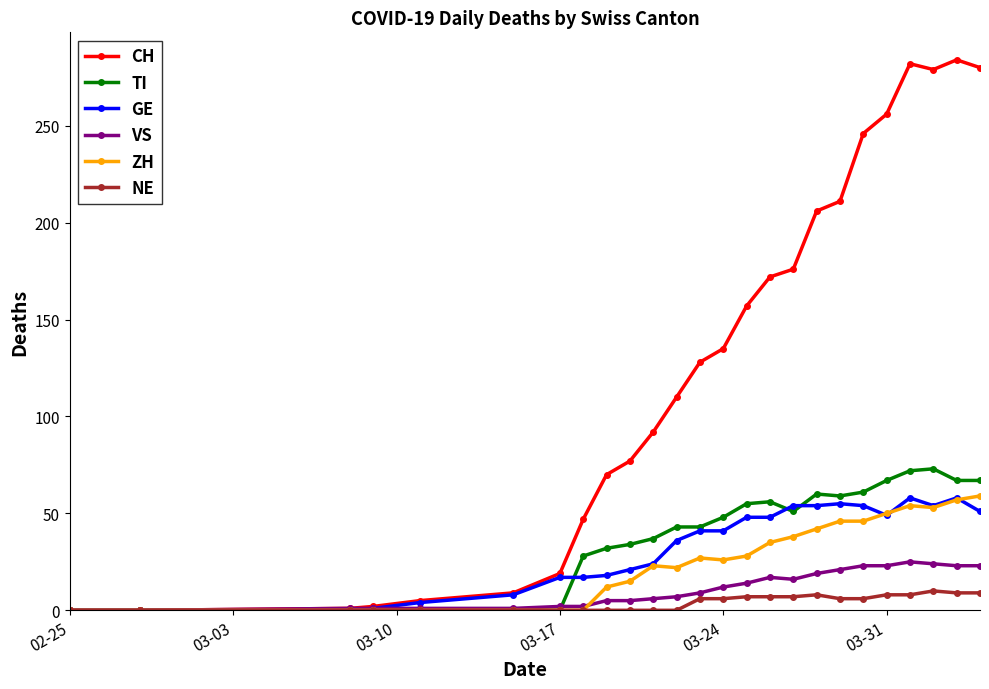

What is the maximum value shown in the chart?

284